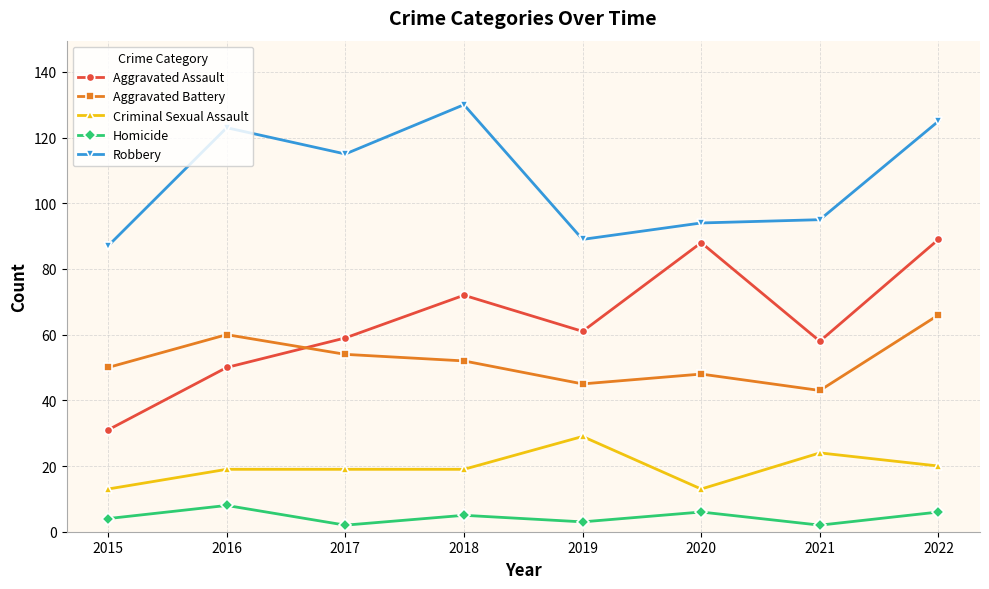

Where does the Robbery series first go above 115?

2016